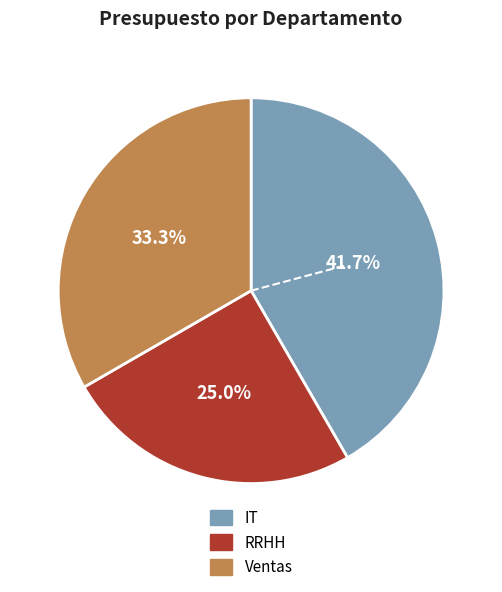

Is it true that RRHH is 38% of the pie?

False